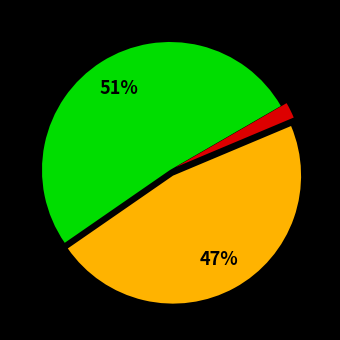

Is there a majority slice in this chart?

Yes